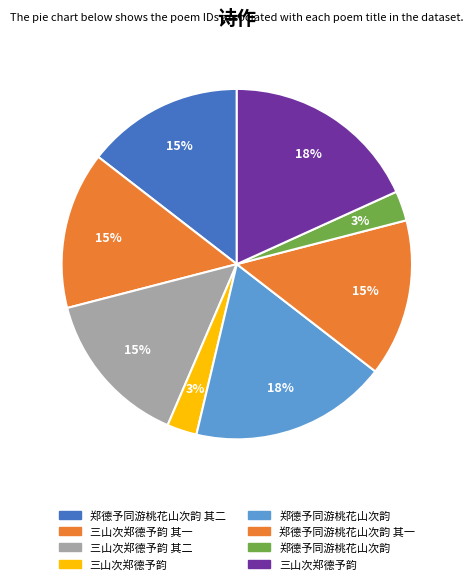

How many segments does this pie chart have?

8